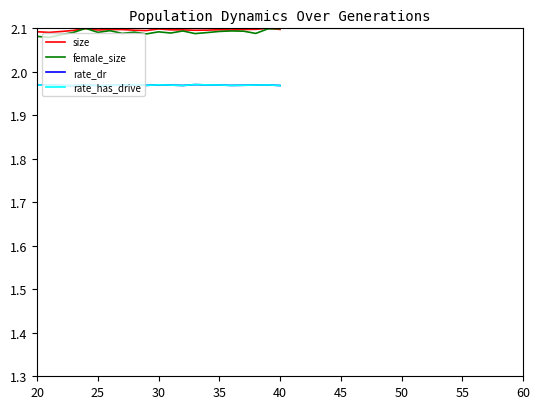

True or false: rate_dr has more than 1 interior local peaks.

True